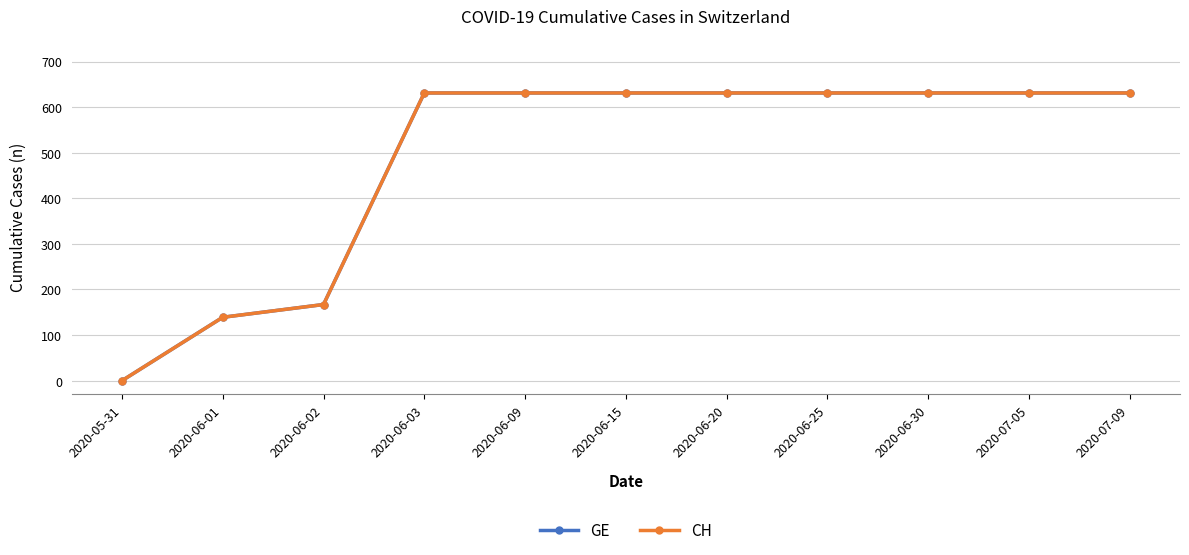

What is the maximum value for GE?

631